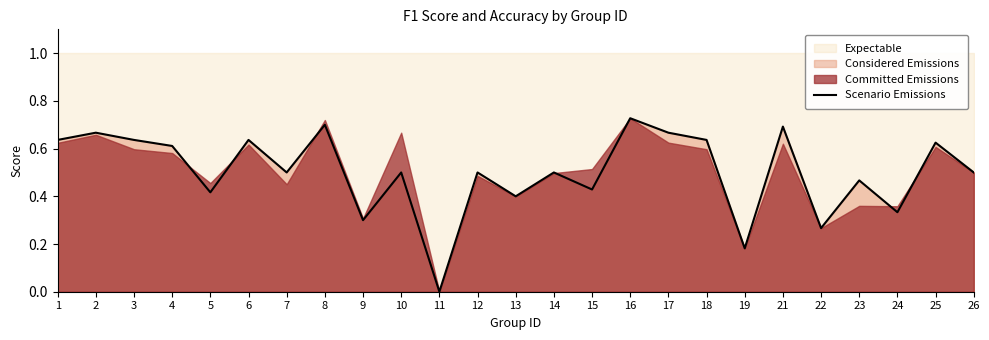

How many lines are shown in the chart?

1